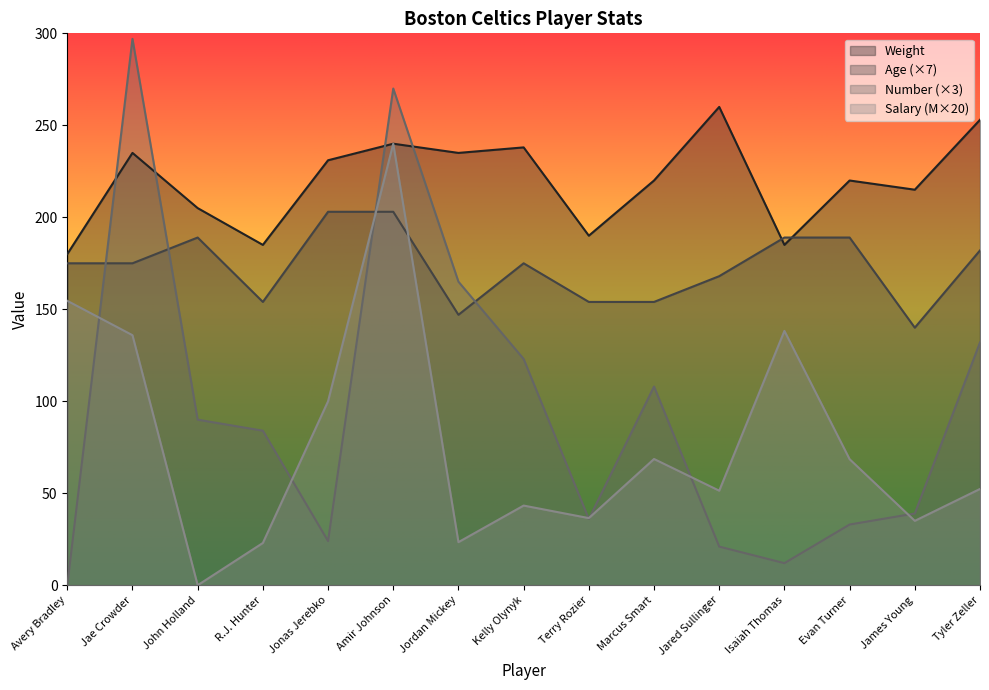

Is the value of Salary at Marcus Smart greater than the value of Weight at Jordan Mickey?

No